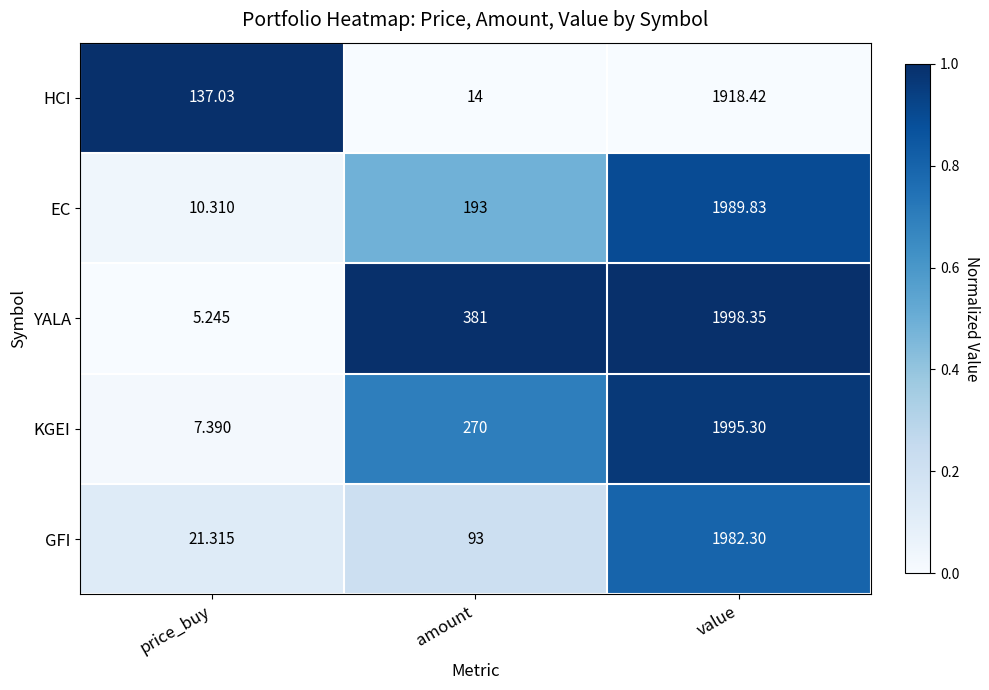

At which label is GFI closest to 1001?

amount